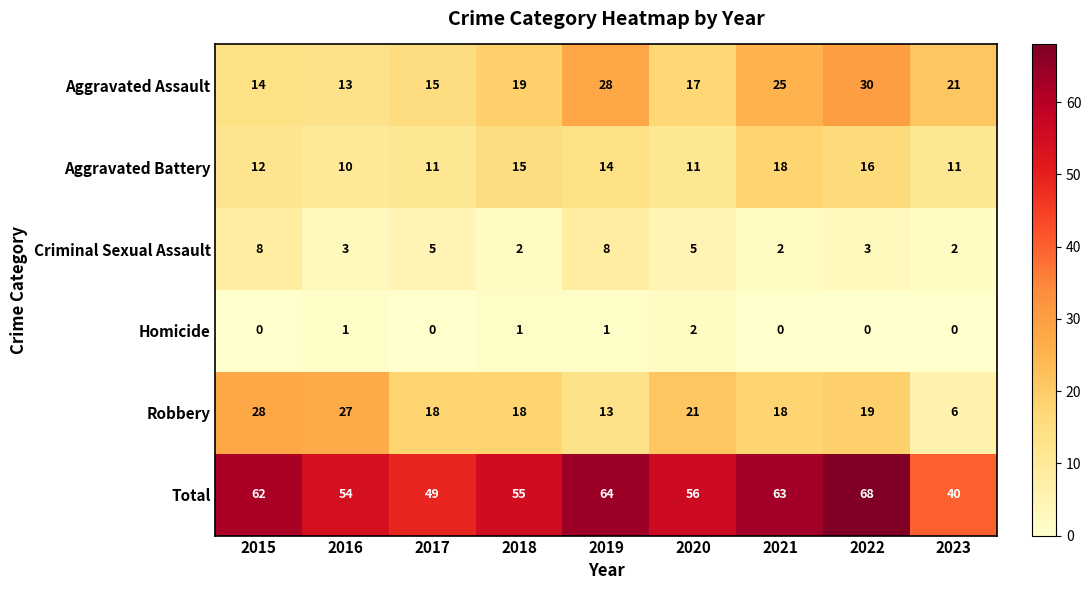

What is the spread (max minus min) of values at 2015?

62